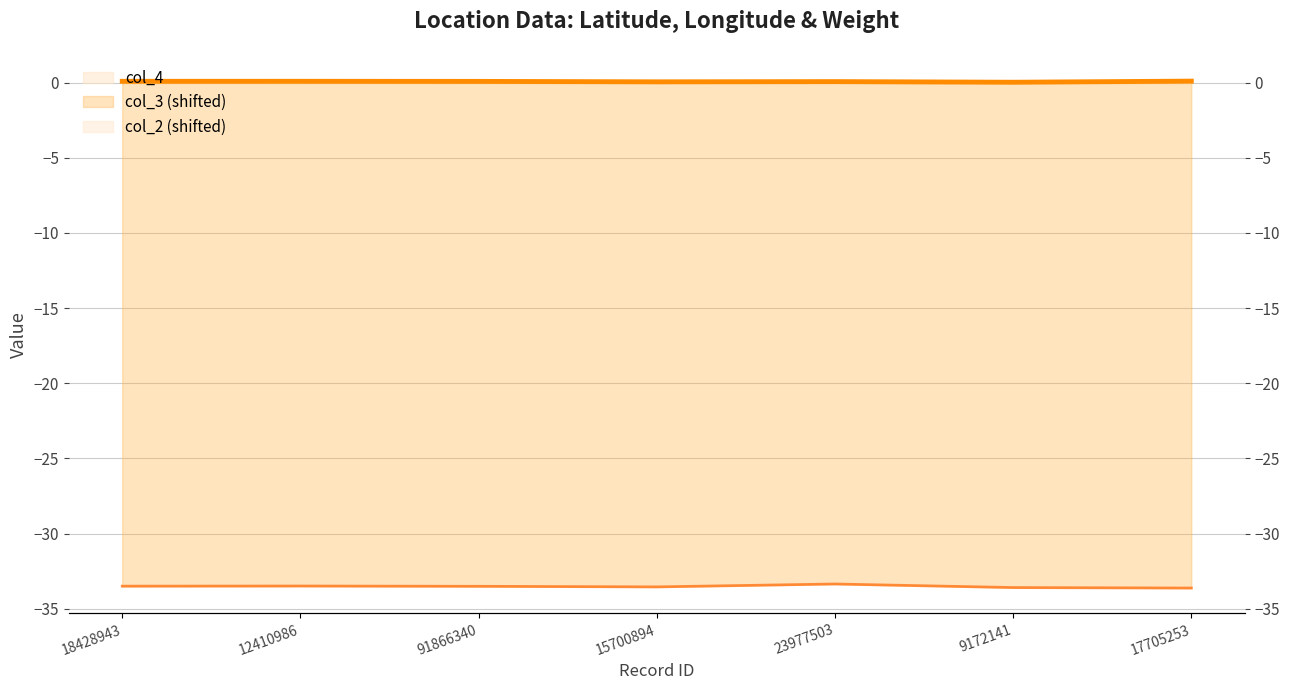

Count the col_2 values in the range 0 to 1.

7